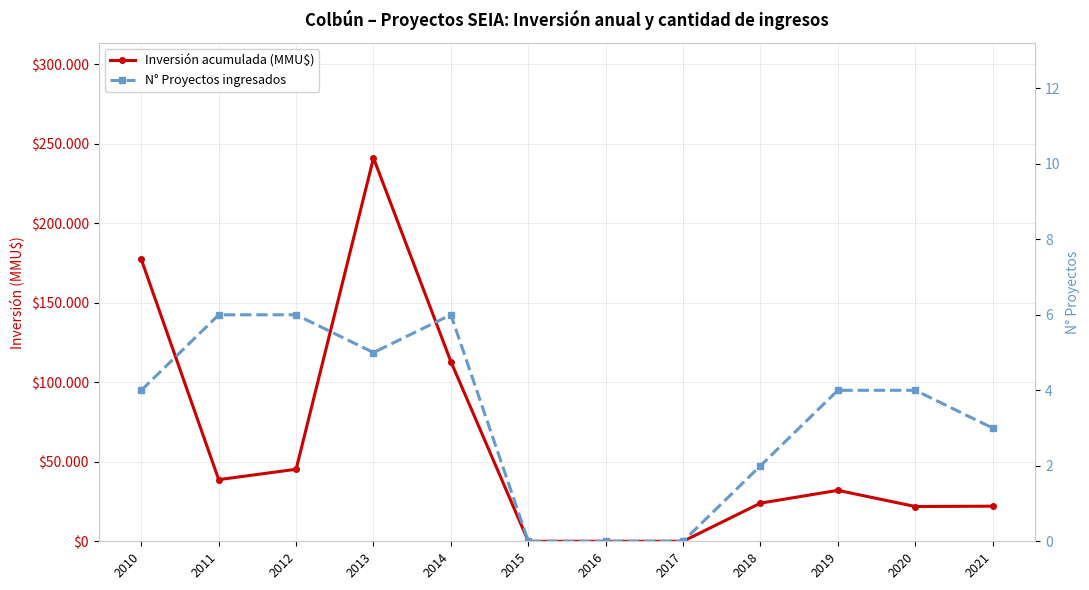

Does the chart have visible grid lines?

Yes